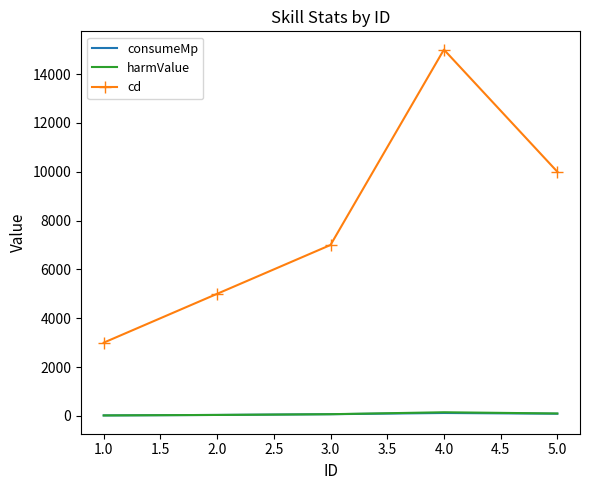

Between 1.0 and 5.0, which series saw the biggest shift?

cd